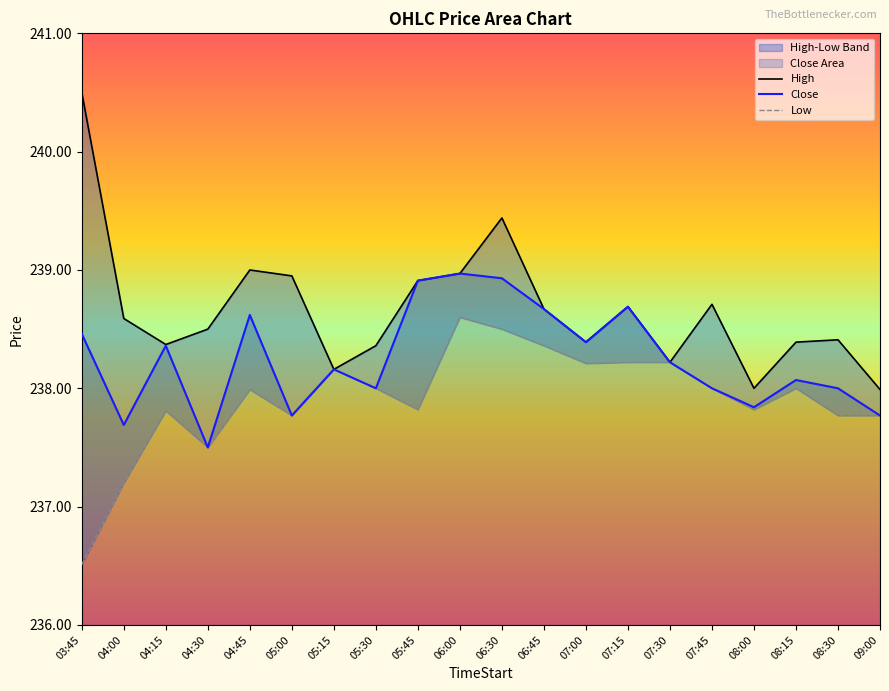

How many data points in High are less than 238?

1